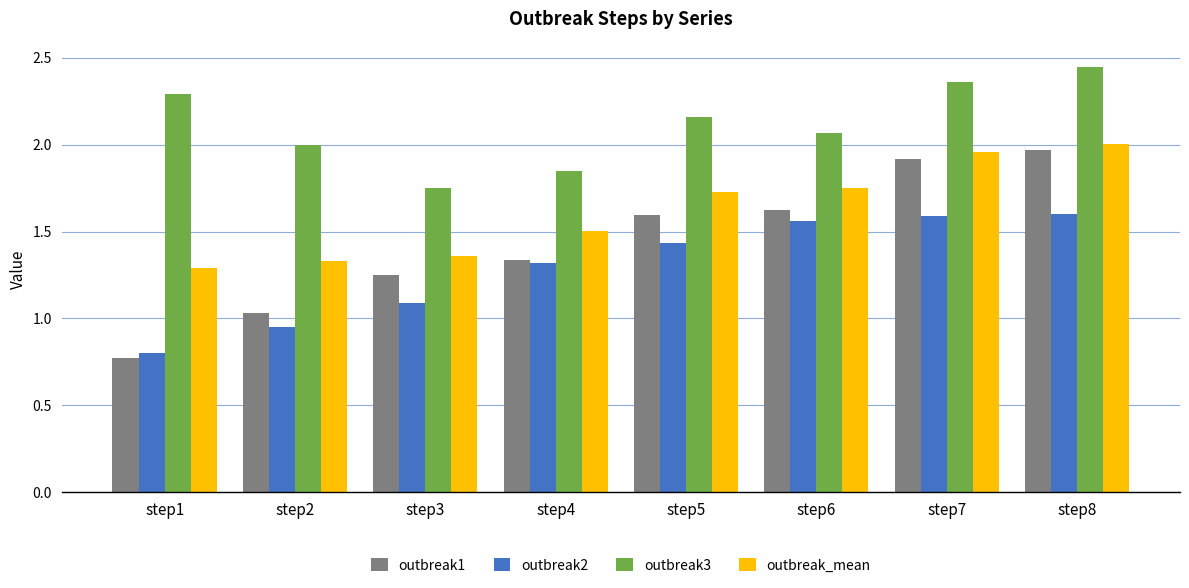

How many bars are there in total?

32